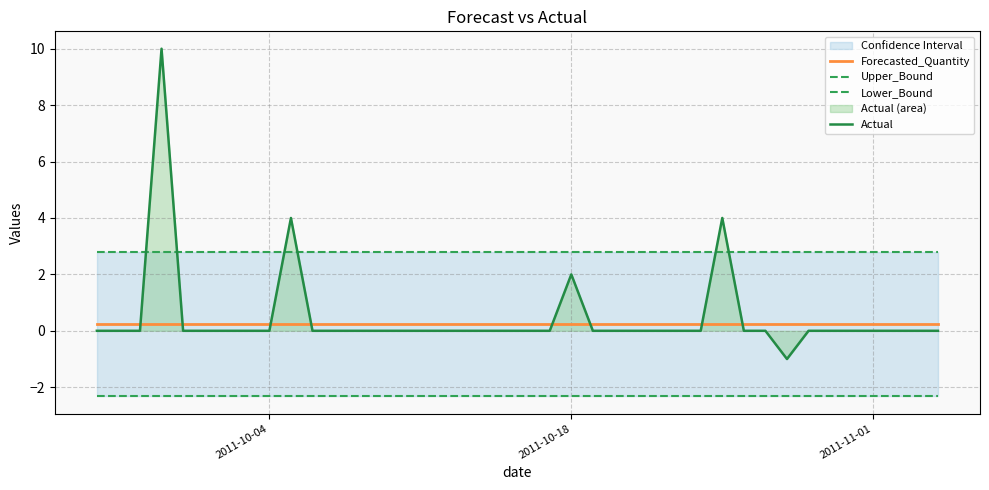

How many lines are shown in the chart?

4